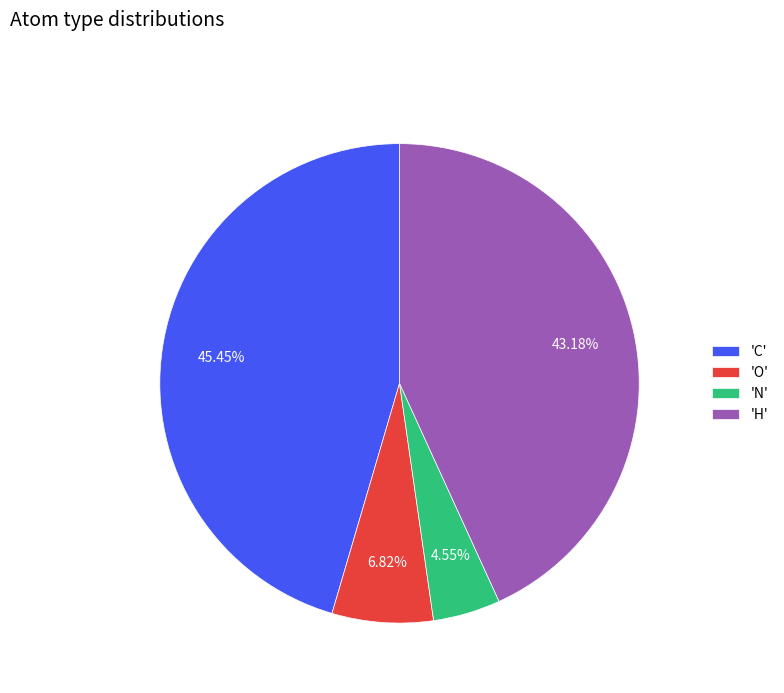

Approximately how many times larger is the value at 'N' compared to 'O'?

0.7